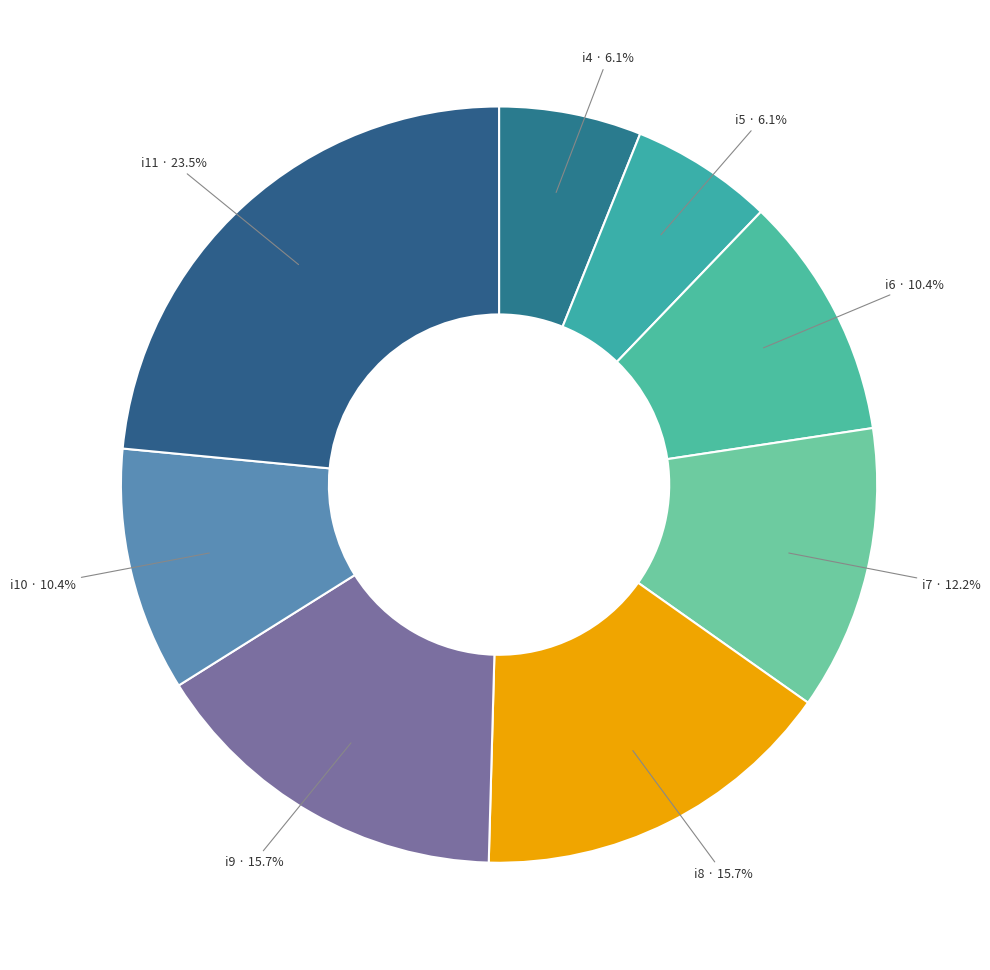

True or false: i7 accounts for 12% of the total.

True